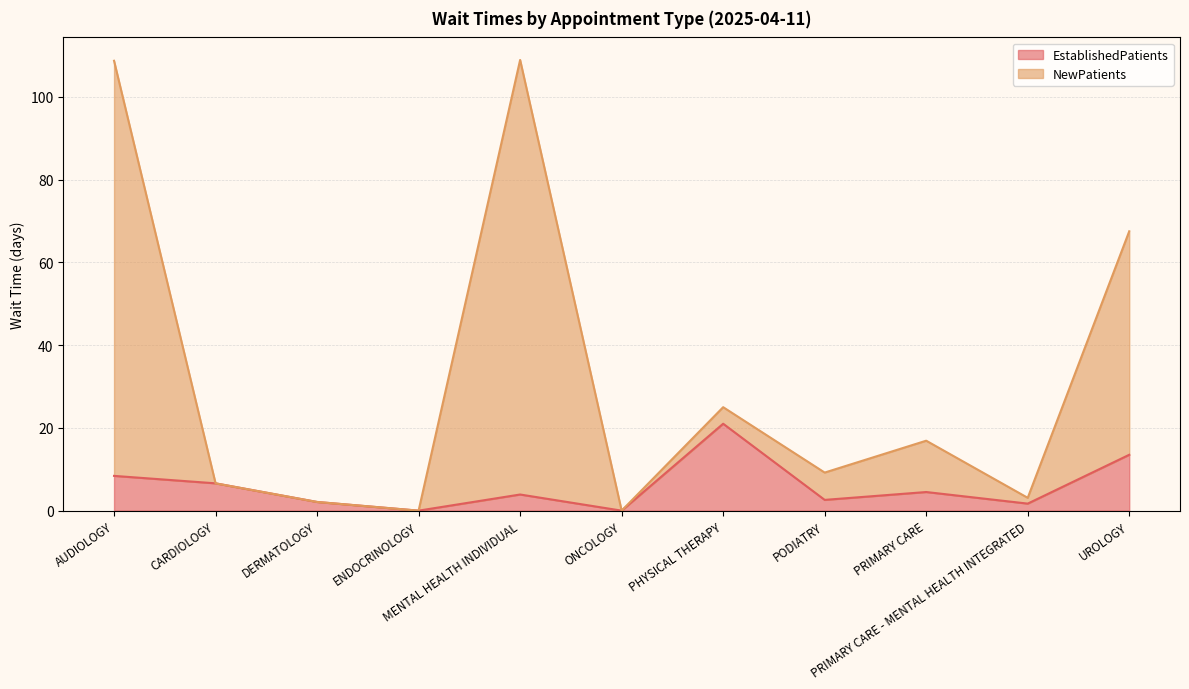

What is the sum of the EstablishedPatients values at ONCOLOGY and PRIMARY CARE?

4.5